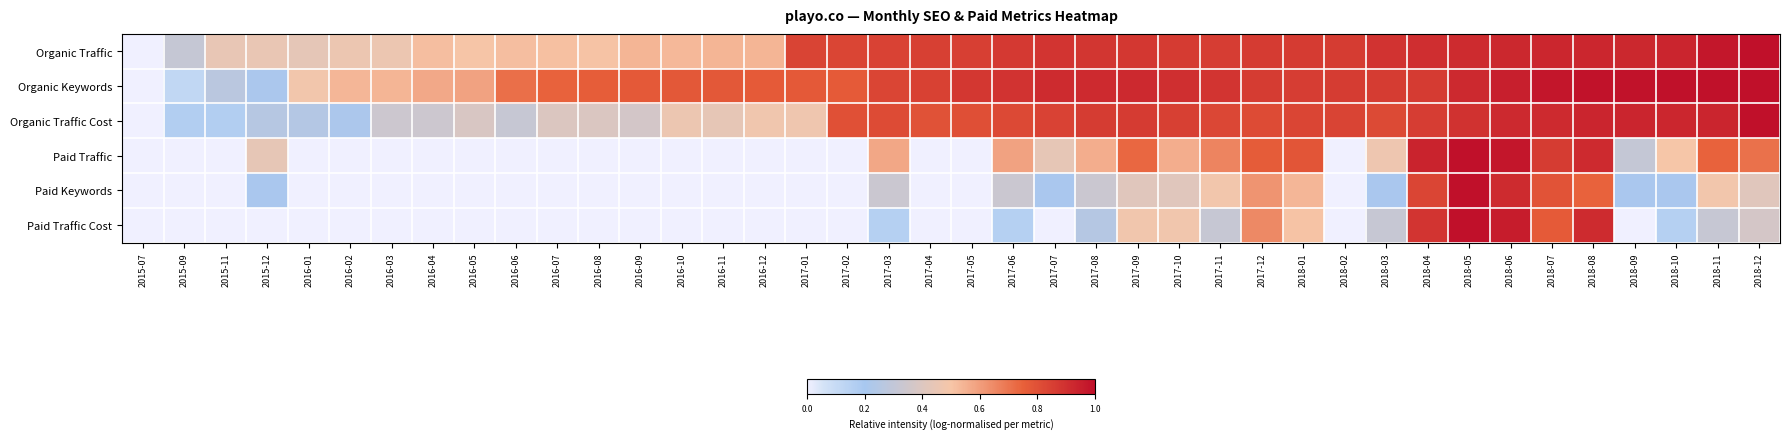

Which label corresponds to the smallest value in the chart?

2015-07